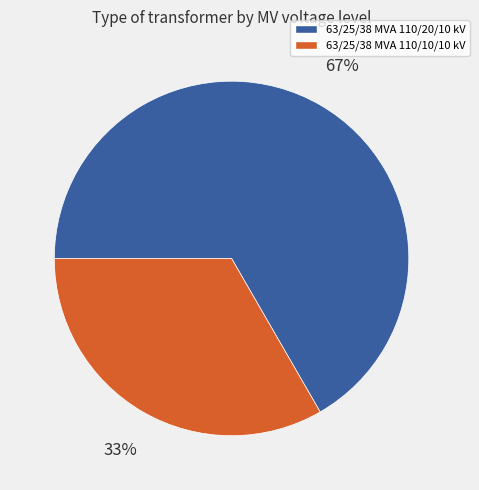

To the nearest percent, what is the combined percentage of 63/25/38 MVA 110/10/10 kV and 63/25/38 MVA 110/20/10 kV?

100%